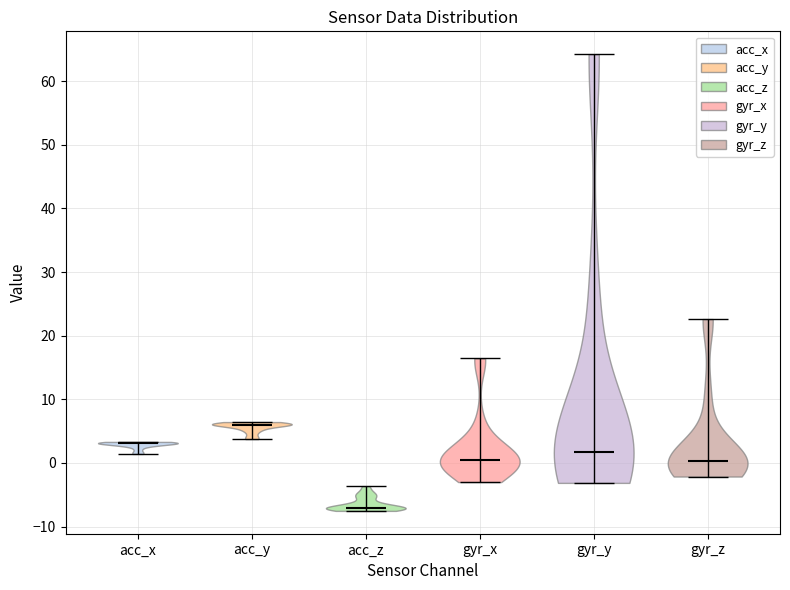

Which violin has the highest median line?

acc_y